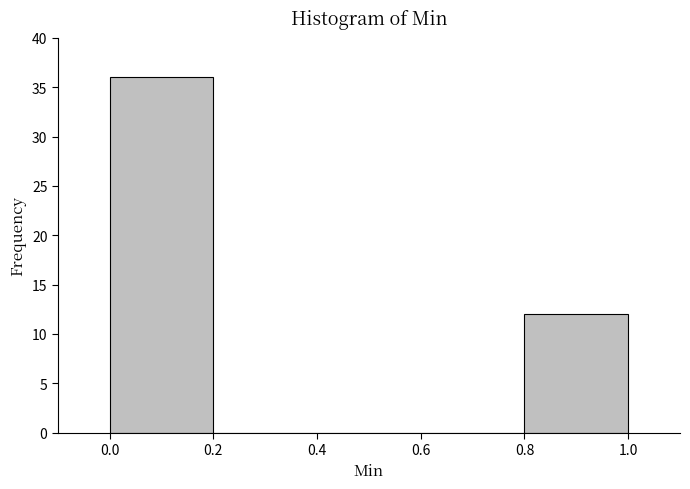

Reading left to right, transcribe this chart: for each bar, give the range it covers on the x-axis and its height. The values are not printed on the chart, so give them approximately, as read against the axis.

0.0 to 0.2: 36
0.2 to 0.4: 0
0.4 to 0.6: 0
0.6 to 0.8: 0
0.8 to 1.0: 12